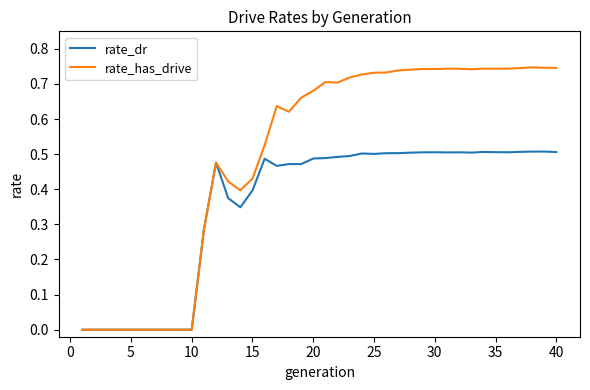

List the series in order of their peak value, highest first.

rate_has_drive, rate_dr